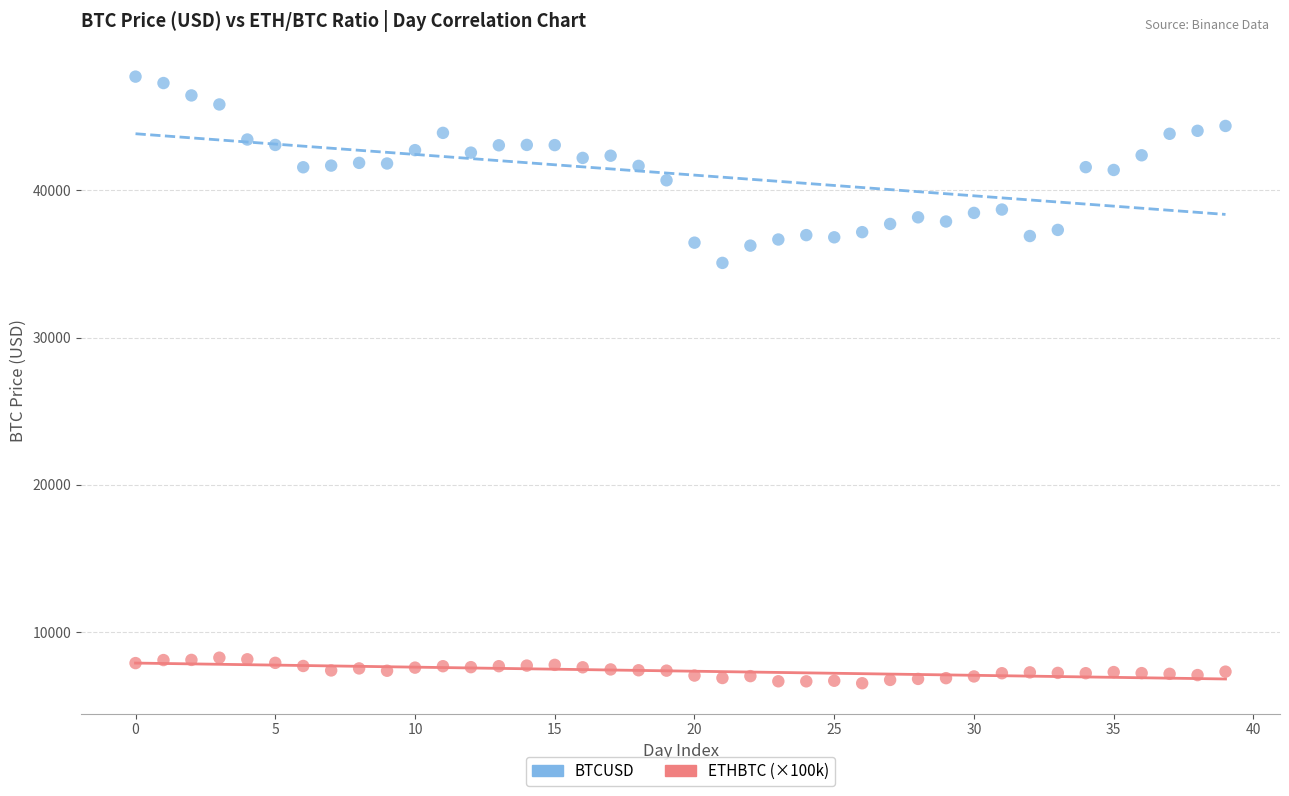

Which series contains the lowest Y value?

ETHBTC (×100k)